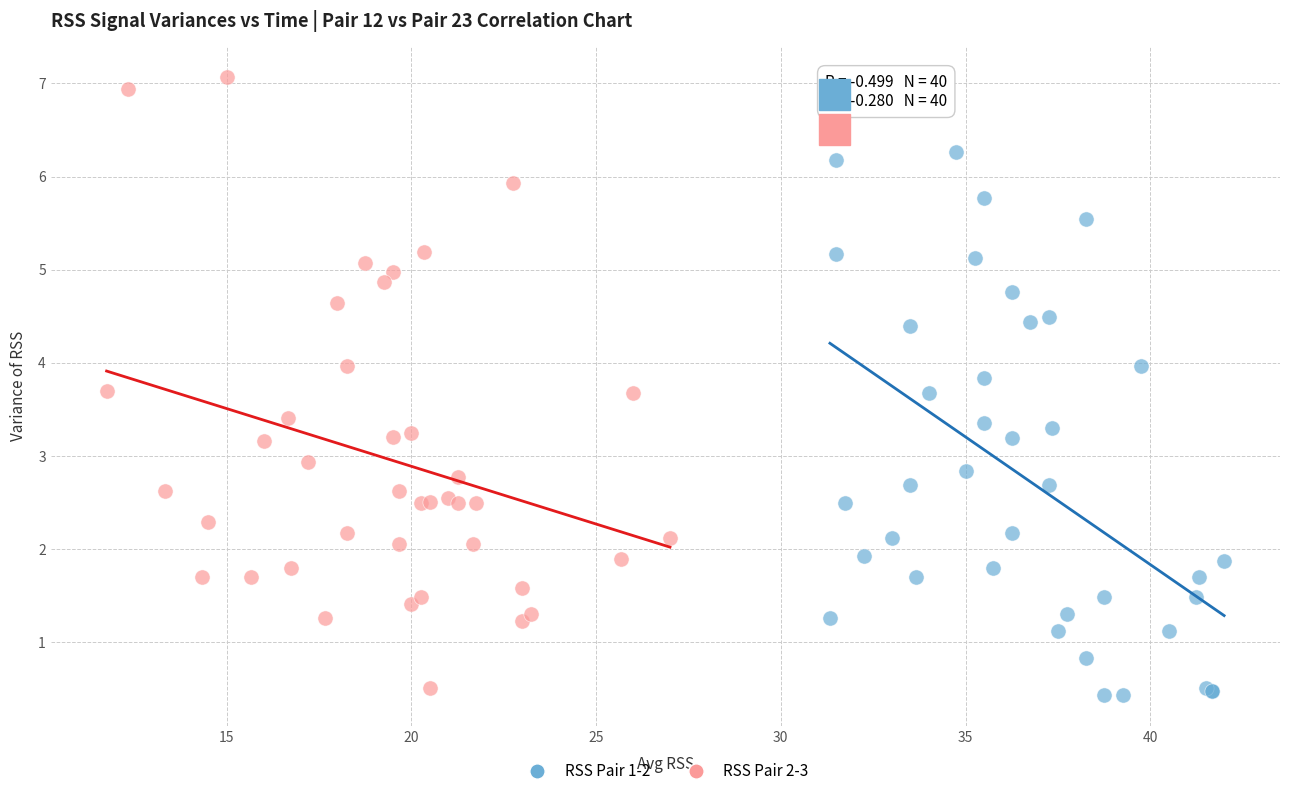

Which series reaches the minimum Y coordinate?

RSS Pair 1-2